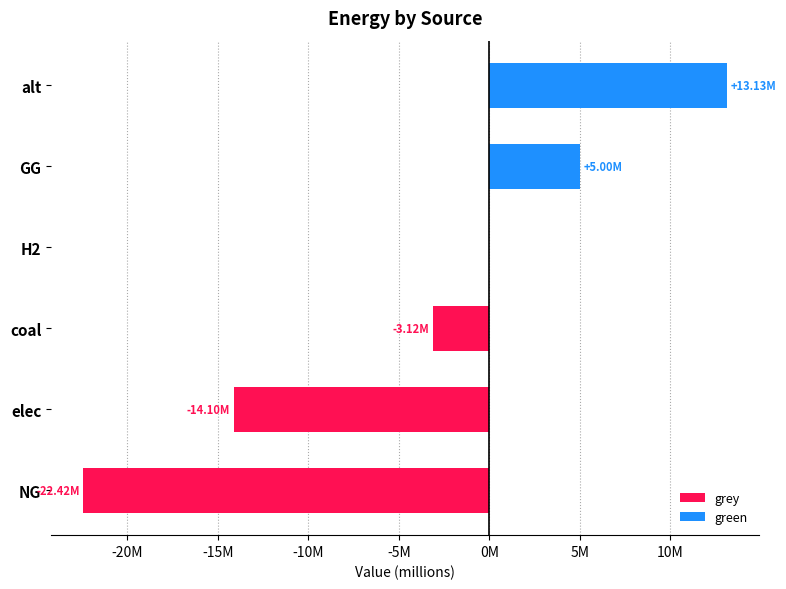

How many positive values does the green series have?

2